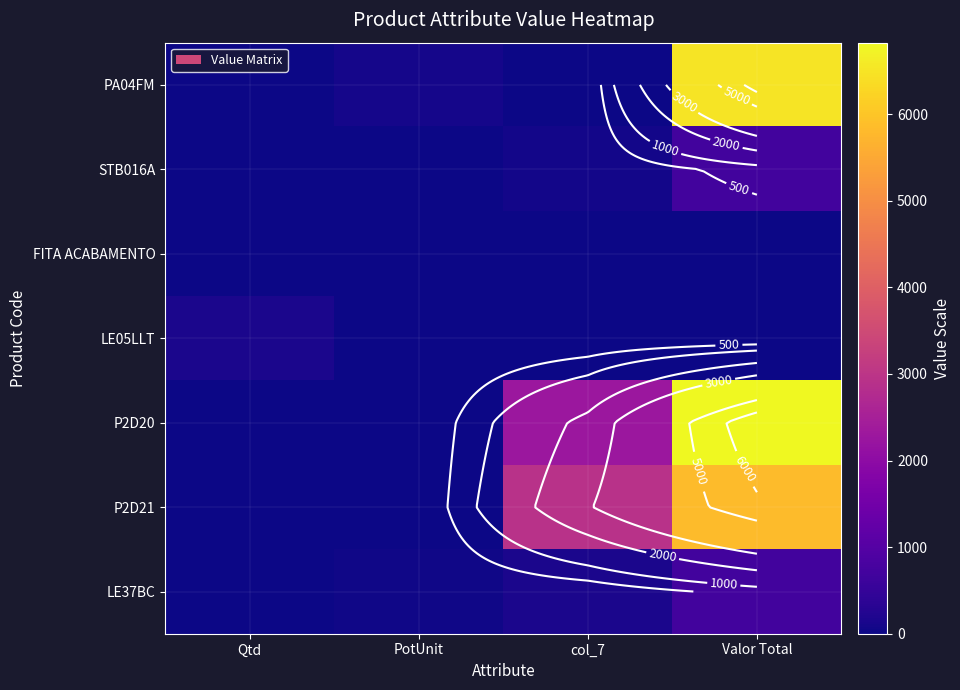

Which category has the lowest value in the LE37BC series?

Qtd